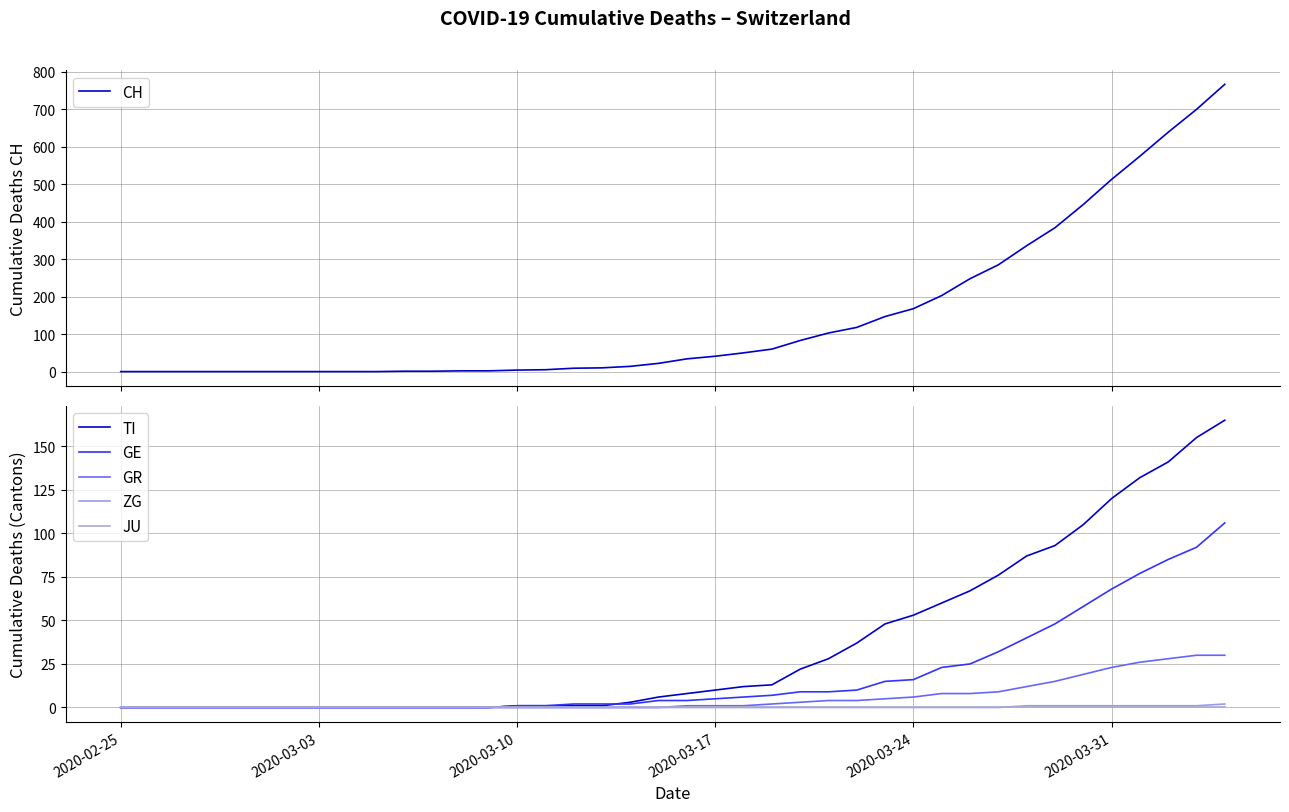

True or false: TI and GE intersect in this chart.

True